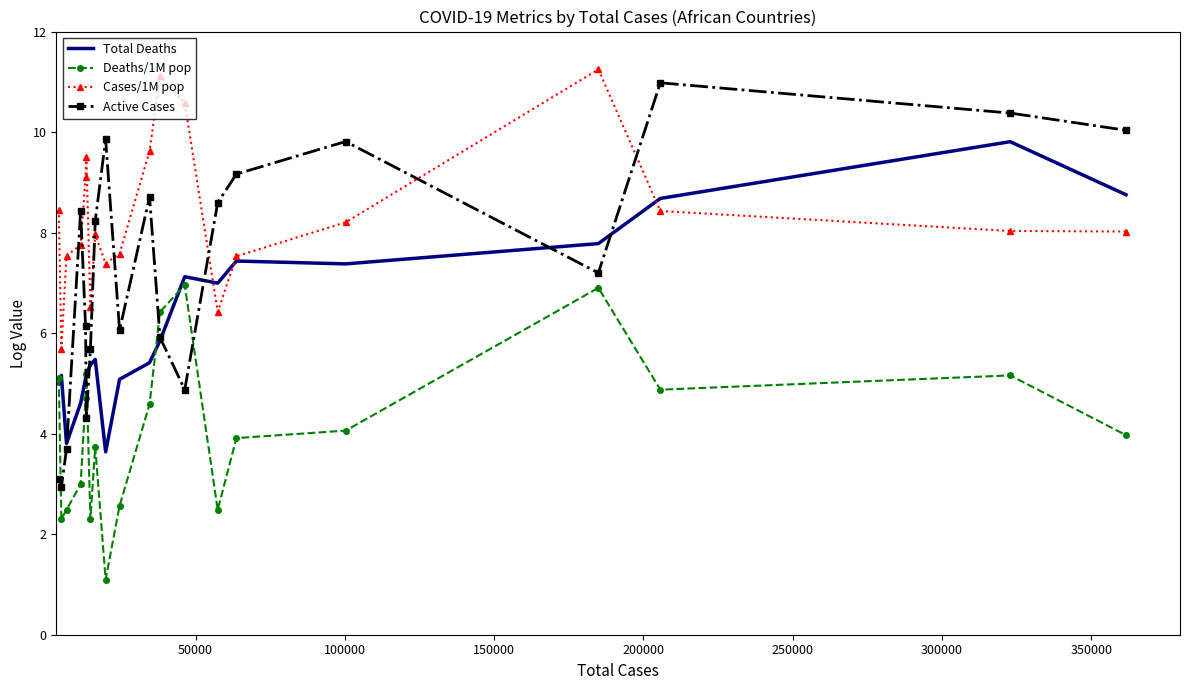

True or false: Deaths/1M pop and Cases/1M pop intersect in this chart.

False